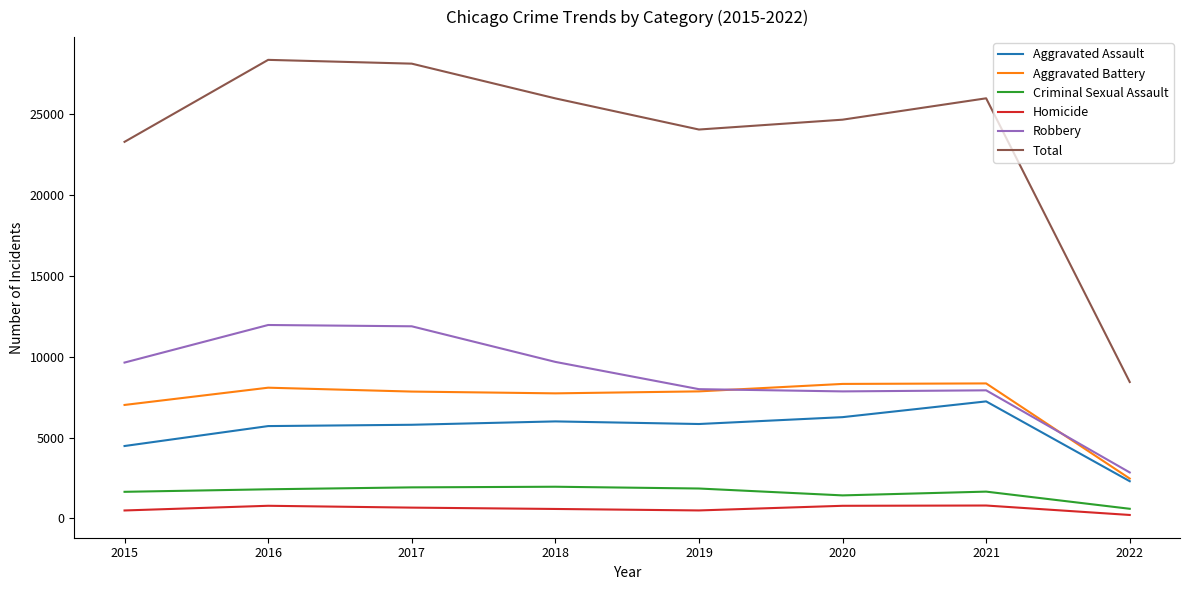

What is the lowest value of the Robbery series?

2846